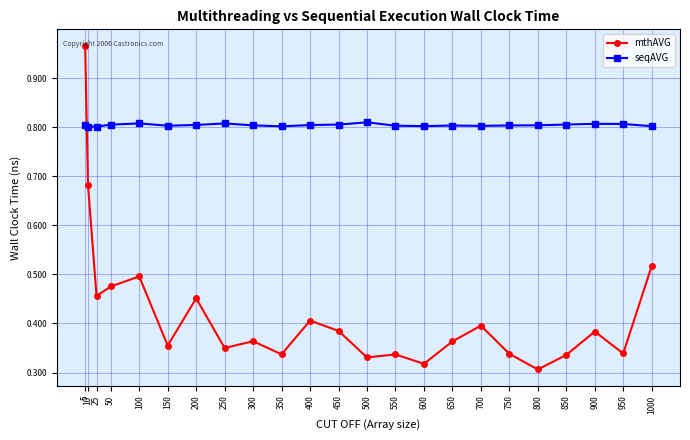

Where do seqAVG and mthAVG first cross each other?

5 and 10